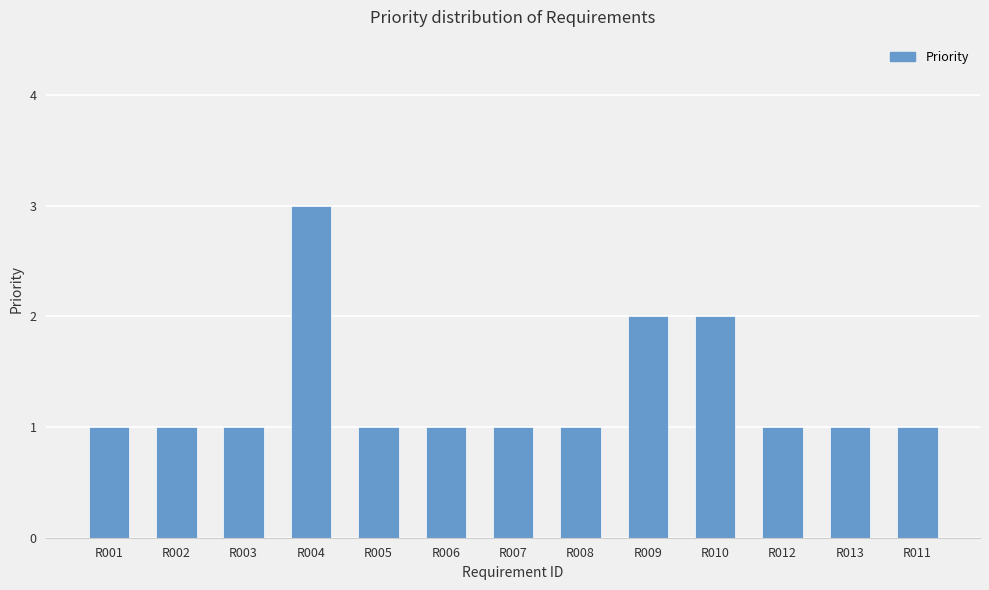

Are the bars grouped side by side (vs. stacked)?

No